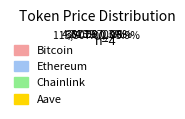

Is Bitcoin the majority of the pie?

Yes